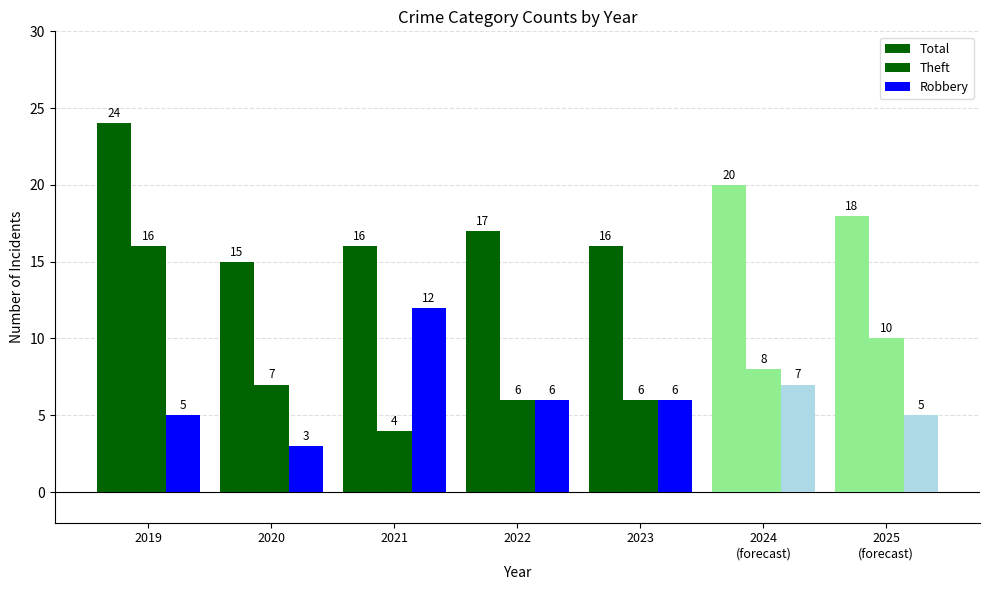

Count the number of categories in the chart.

7